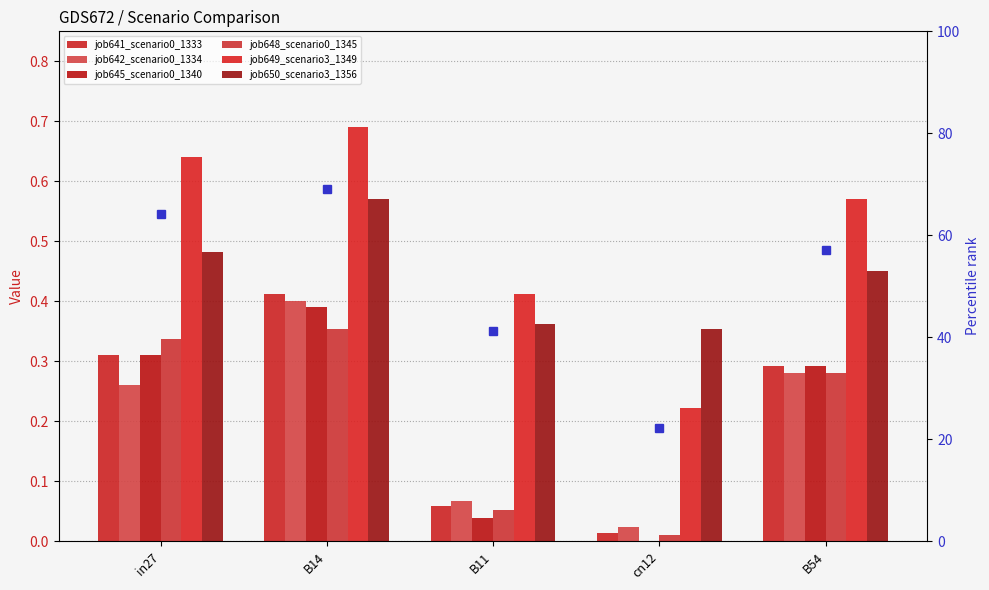

True or false: job641_scenario0_1333 has a value of 0.1 at B11.

False